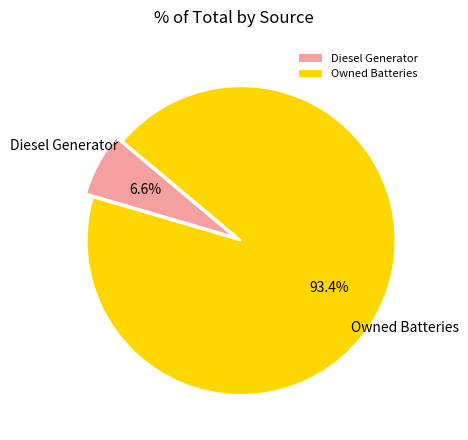

To the nearest percent, what portion does Diesel Generator represent?

7%